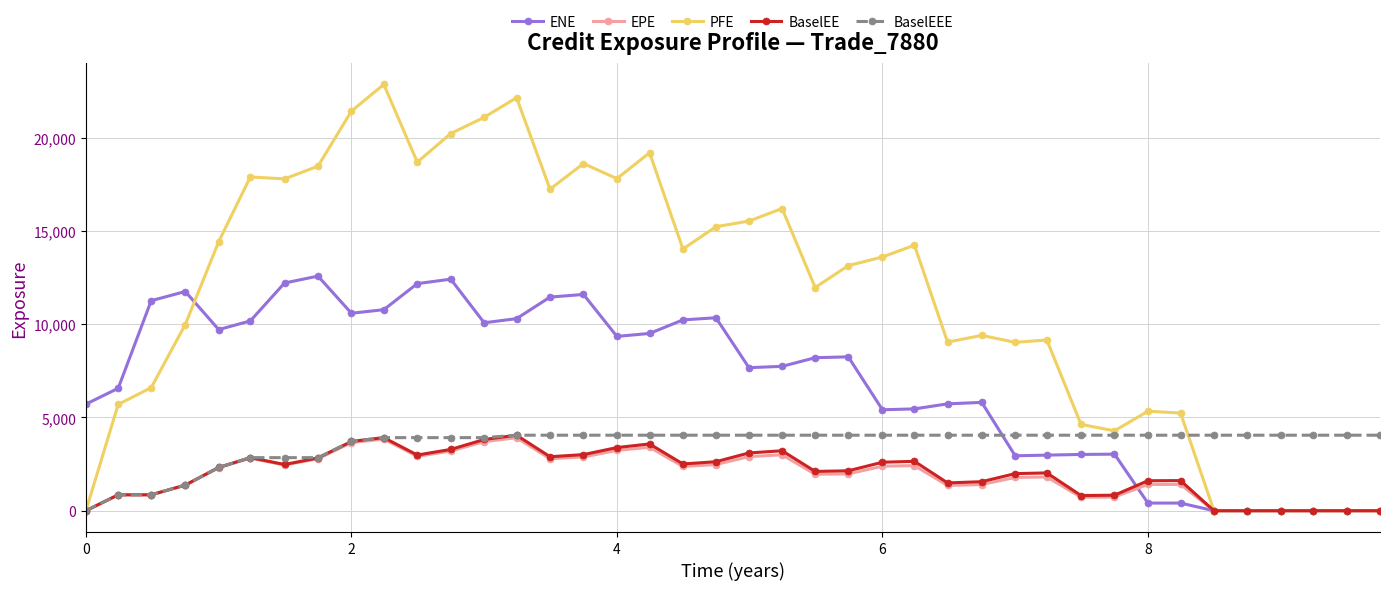

How many data points in BaselEE are less than 2320?

20